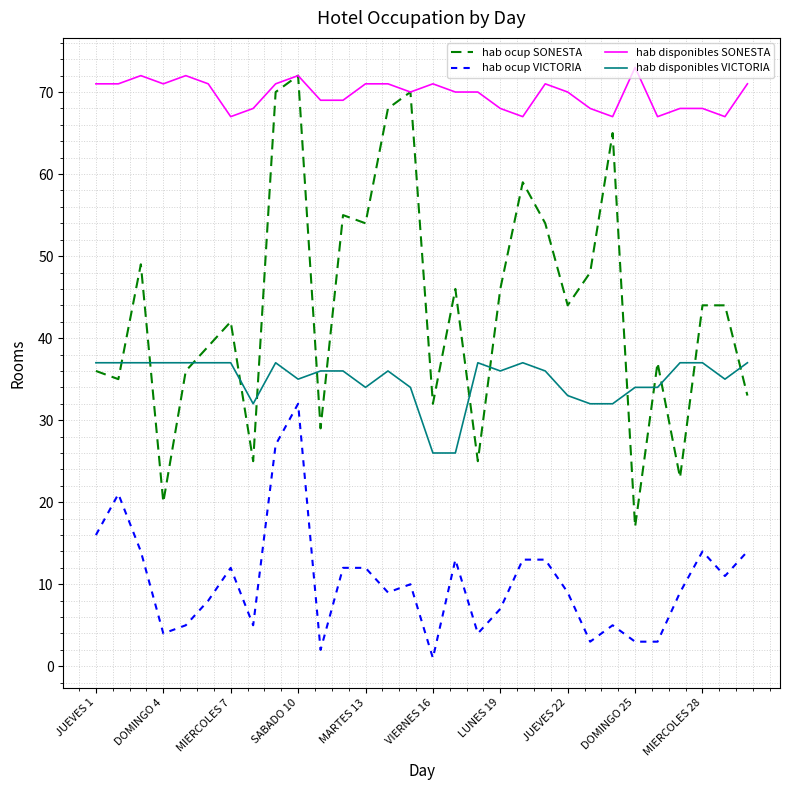

Reading left to right, list all the values displayed in this chart.

hab ocup SONESTA: 36	35	49	20	36	39	42	25	70	72	29	55	54	68	70	32	46	25	46	59	54	44	48	65	17	37	23	44	44	33
hab ocup VICTORIA: 16	21	14	4	5	8	12	5	27	32	2	12	12	9	10	1	13	4	7	13	13	9	3	5	3	3	9	14	11	14
hab disponibles SONESTA: 71	71	72	71	72	71	67	68	71	72	69	69	71	71	70	71	70	70	68	67	71	70	68	67	73	67	68	68	67	71
hab disponibles VICTORIA: 37	37	37	37	37	37	37	32	37	35	36	36	34	36	34	26	26	37	36	37	36	33	32	32	34	34	37	37	35	37